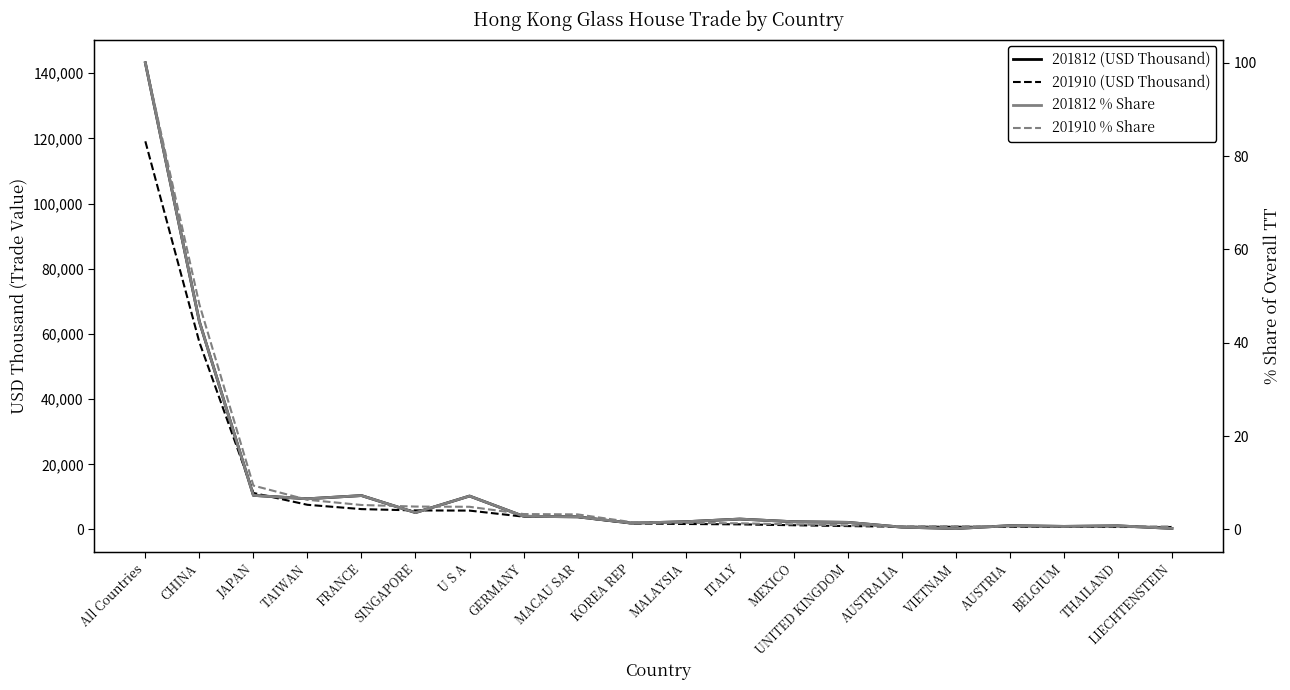

Which series has the largest range (max minus min)?

201812 (USD Thousand)